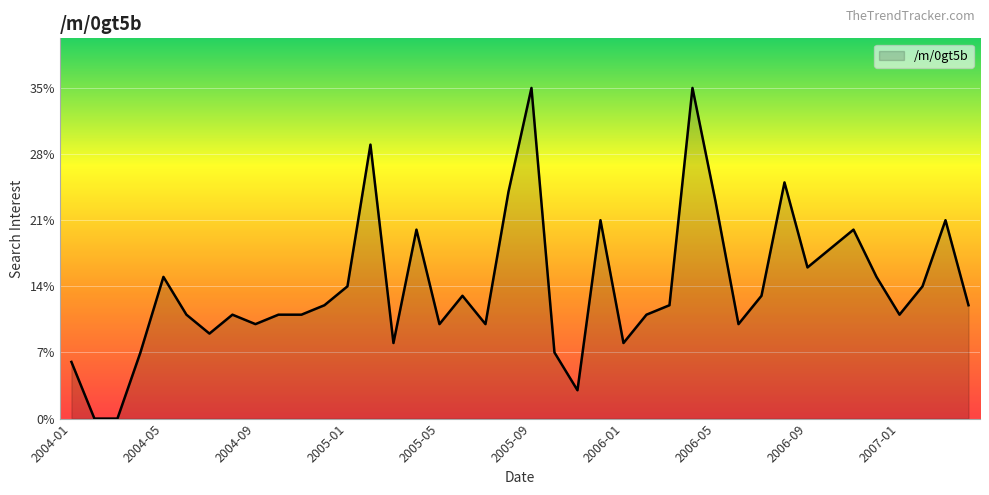

True or false: the data has more than 1 interior local peaks.

True